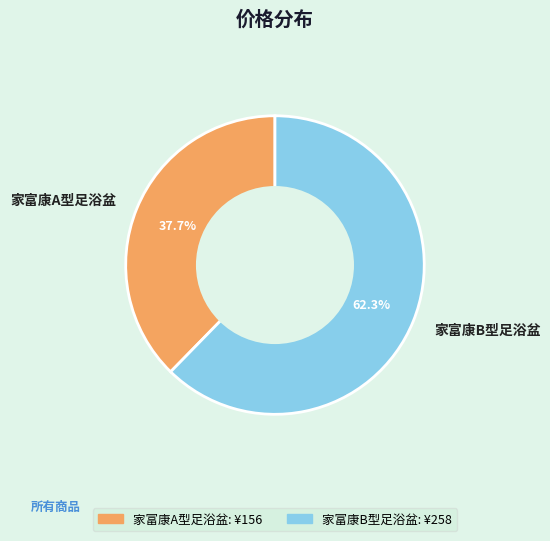

The 家富康A型足浴盆 slice represents 38% of the pie. True or false?

True